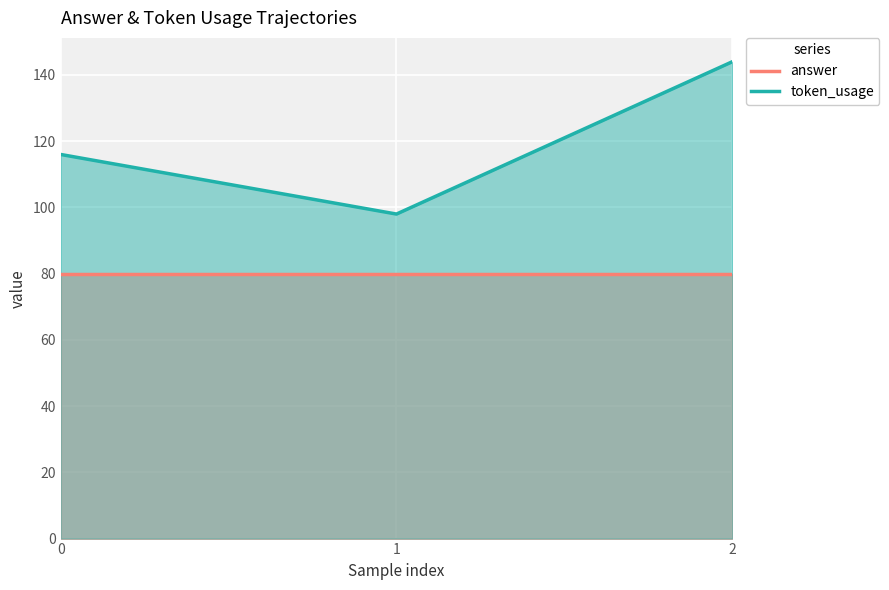

Count the number of categories in the chart.

3